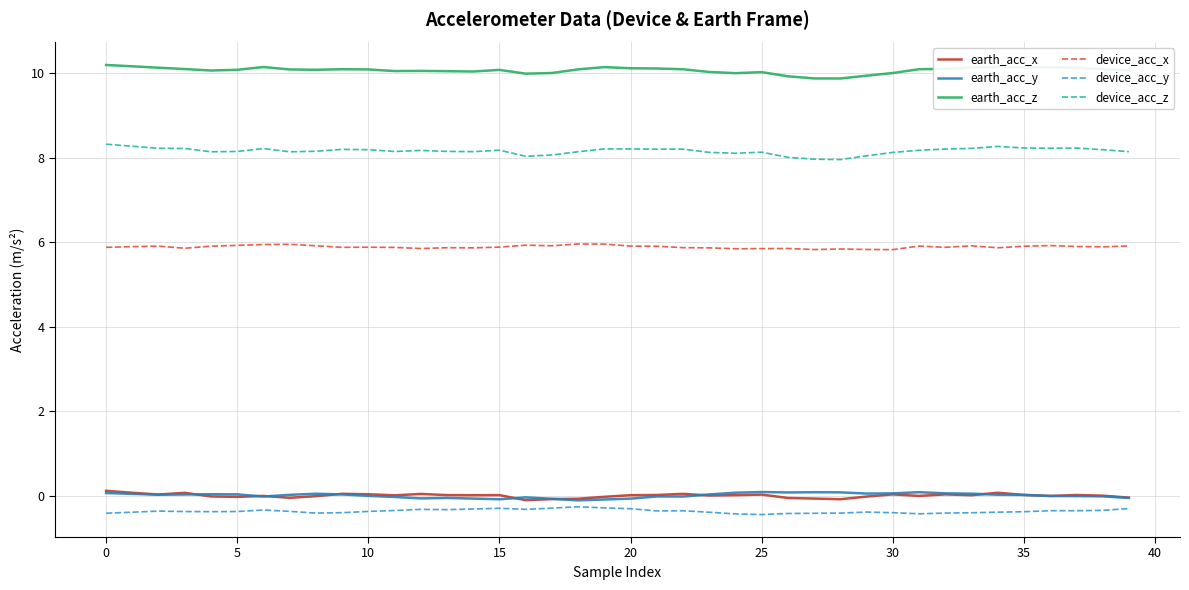

Which series has the largest total across all categories?

earth_acc_z